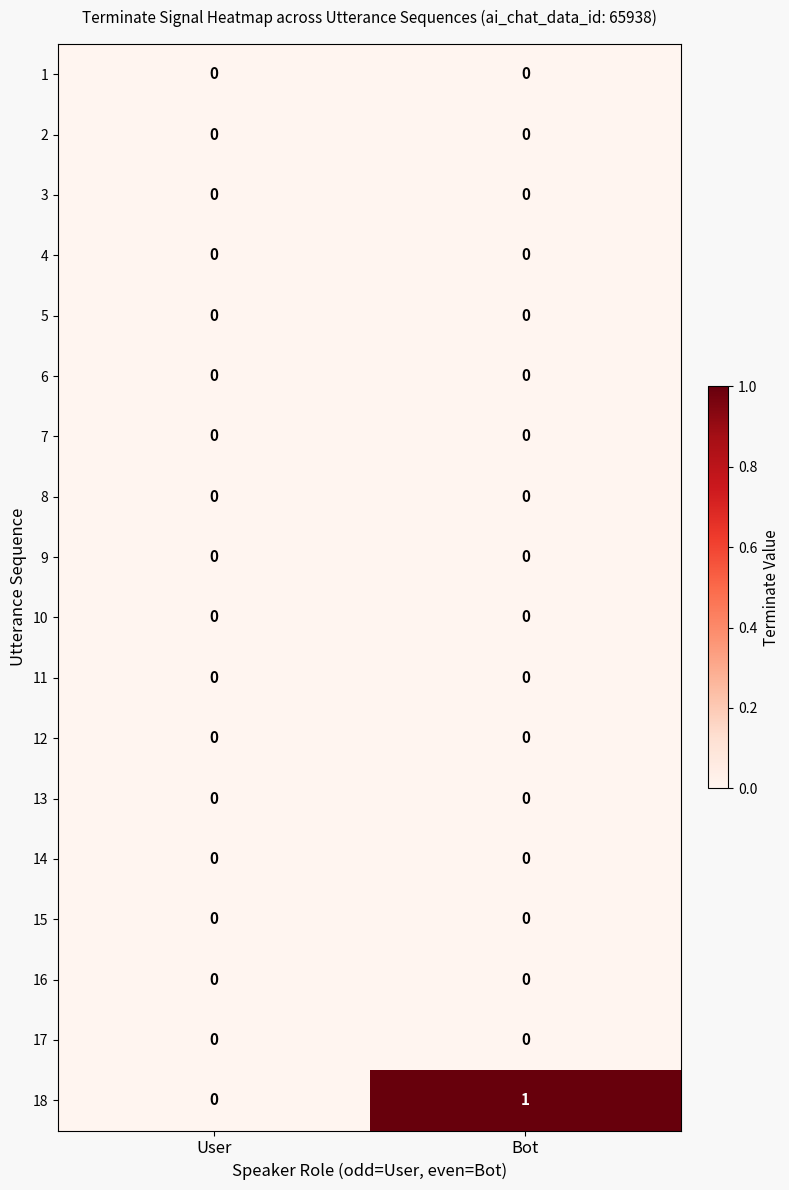

The value of 4 at User is 0. True or false?

True